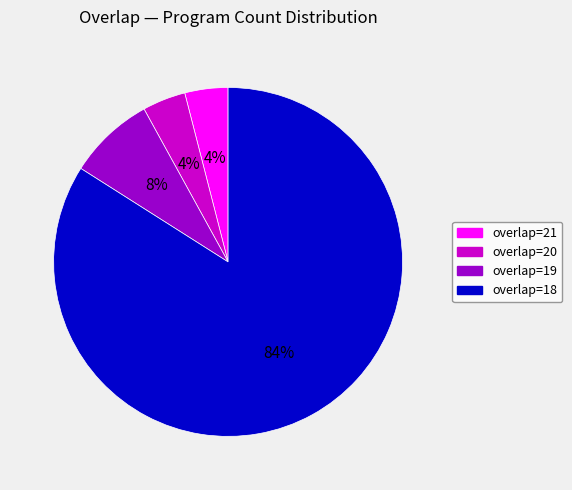

Is there any slice that represents more than half of the pie?

Yes